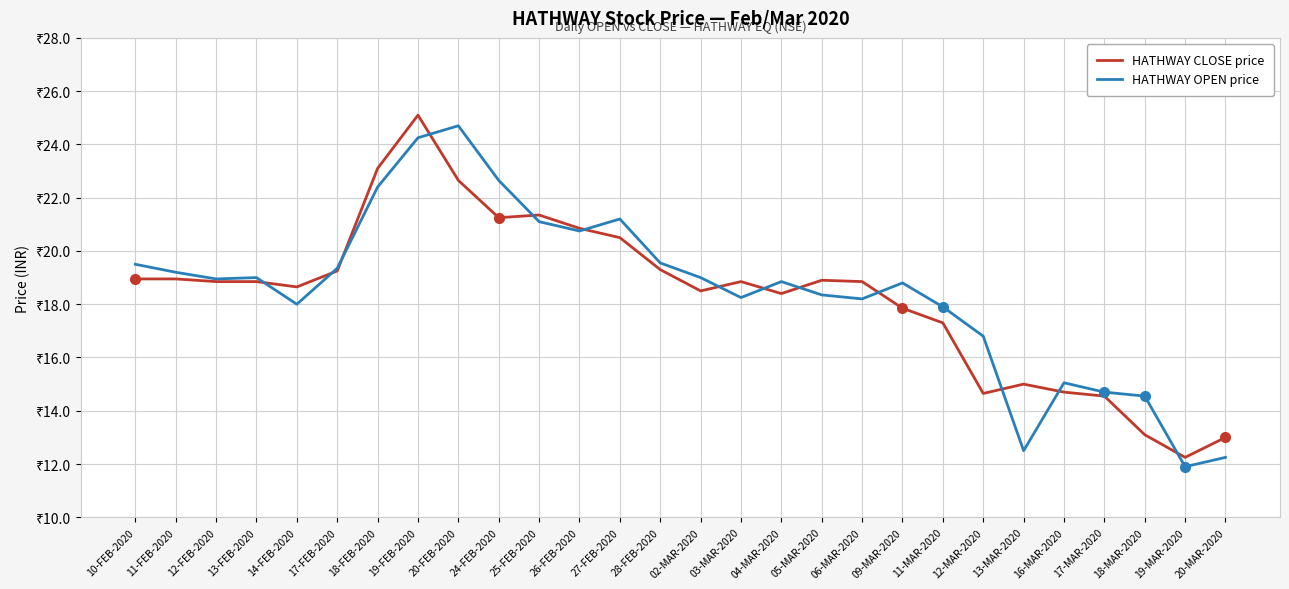

How many data points in HATHWAY CLOSE price are less than 18?

9